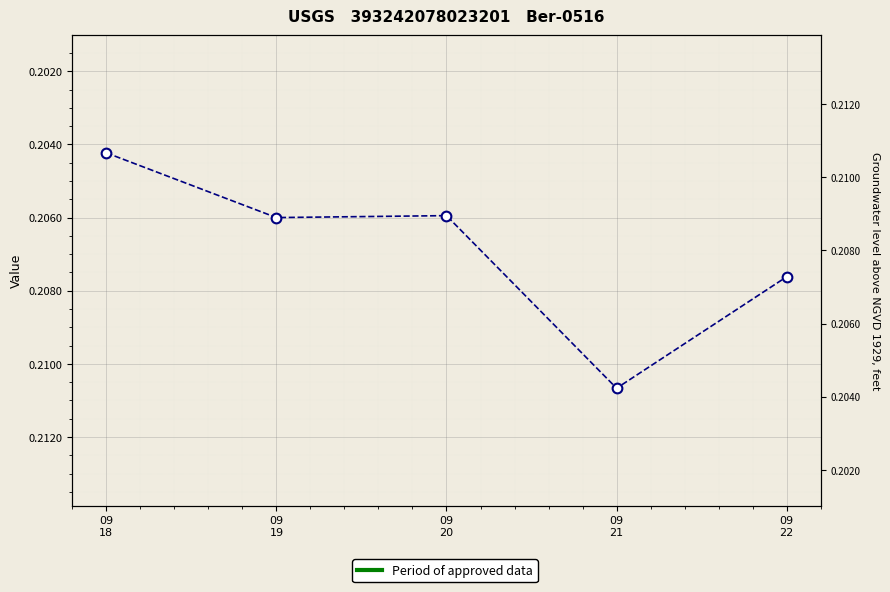

List the labels in order of value, largest first.

09
21, 09
22, 09
19, 09
20, 09
18